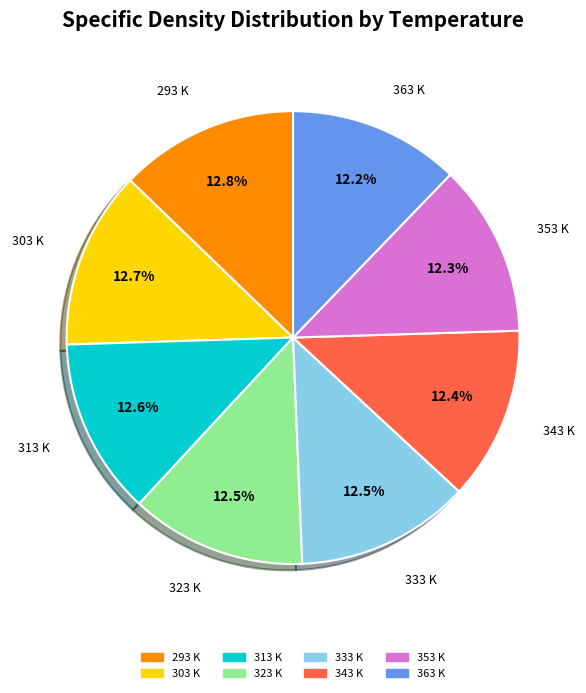

Approximately how many times larger is the value at 293 K compared to 343 K?

1.0